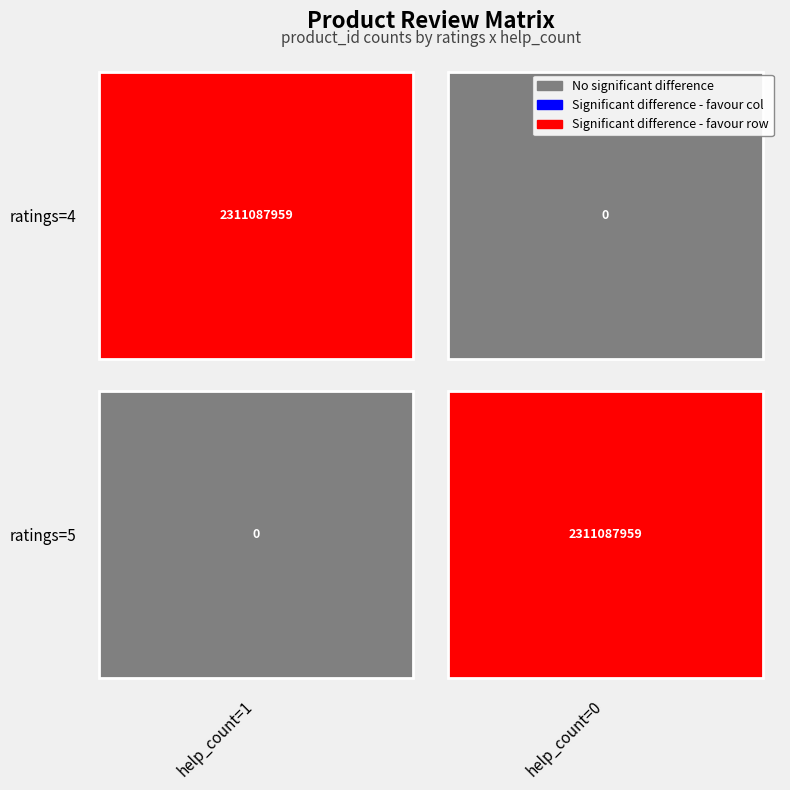

Reading left to right, extract all data points from this chart.

ratings=4: 2311087959	0
ratings=5: 0	2311087959